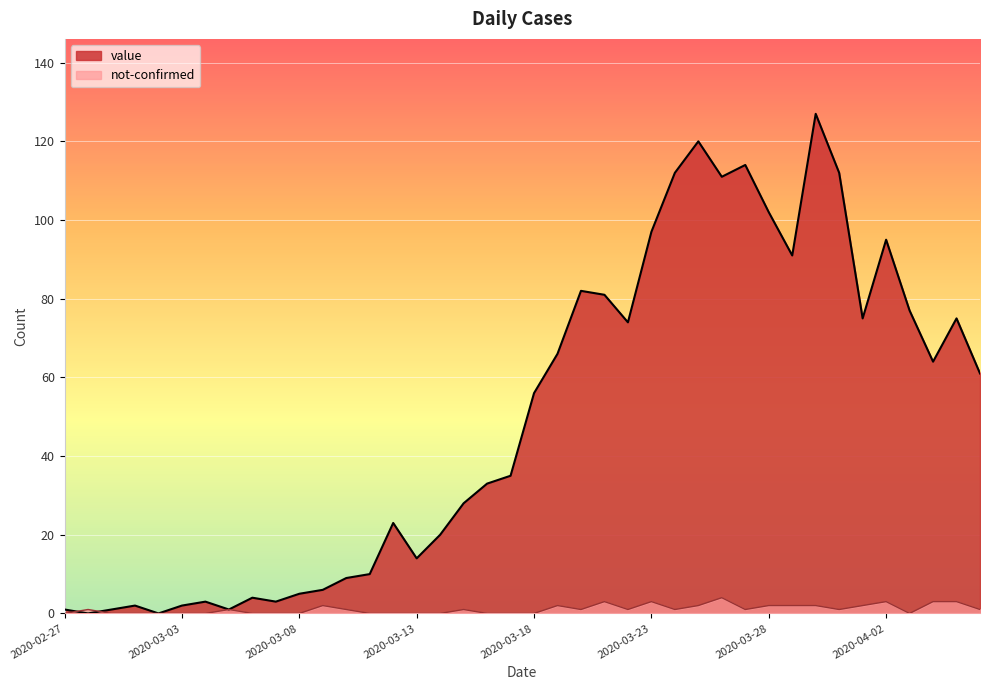

What is the sum of all not-confirmed values?

43